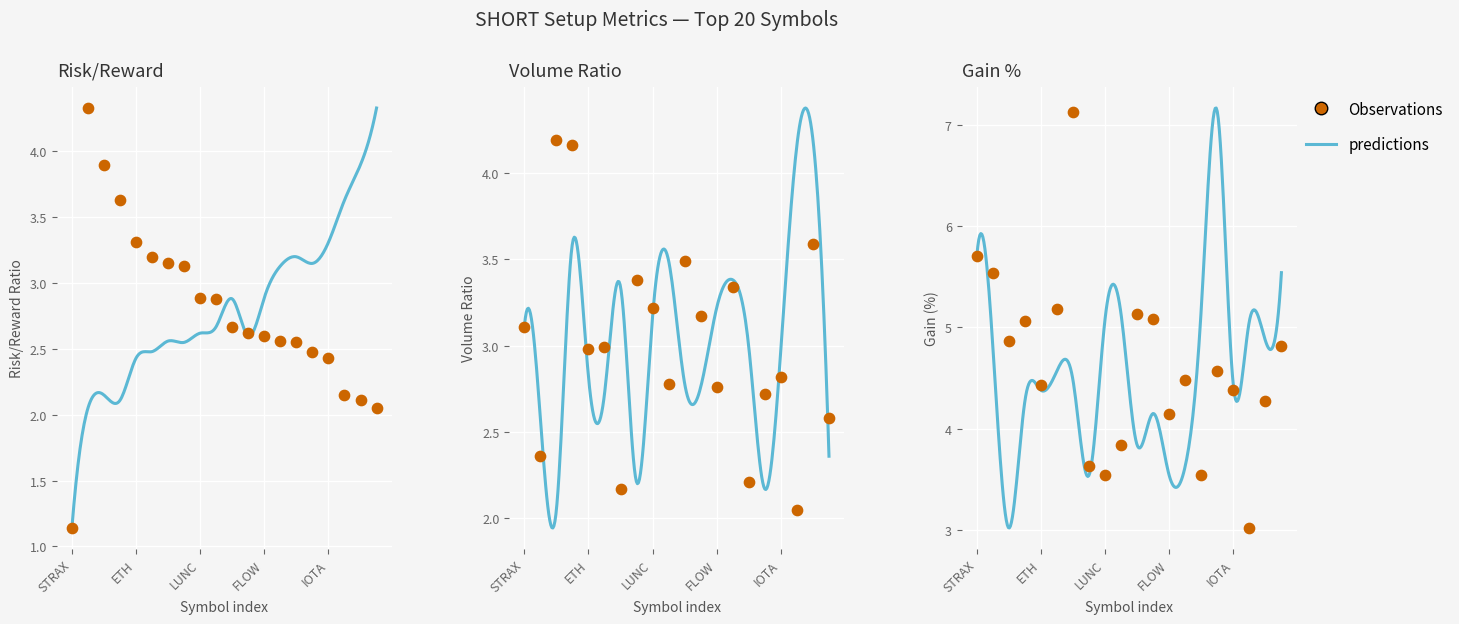

Which series contains the lowest Y value?

risk_reward